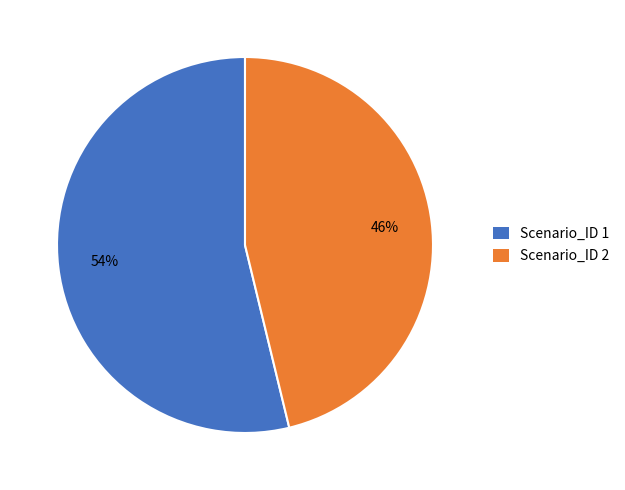

Is there any slice that represents more than half of the pie?

Yes